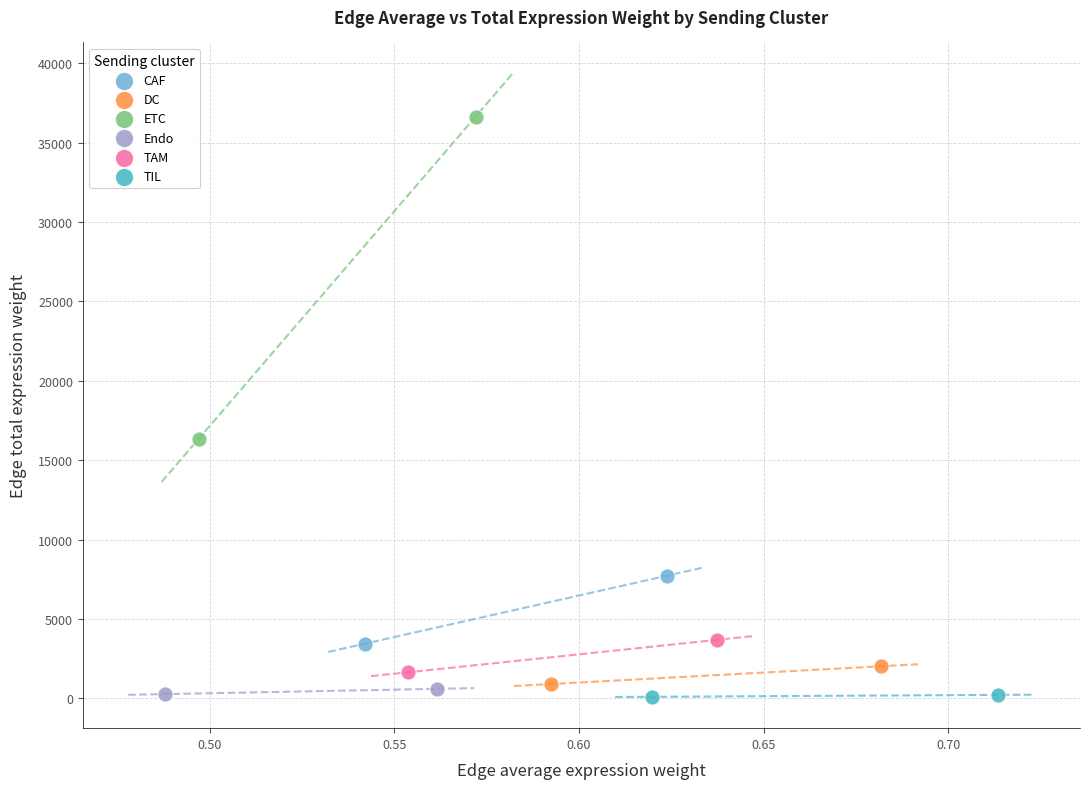

Which series has the widest spread of Y values?

ETC